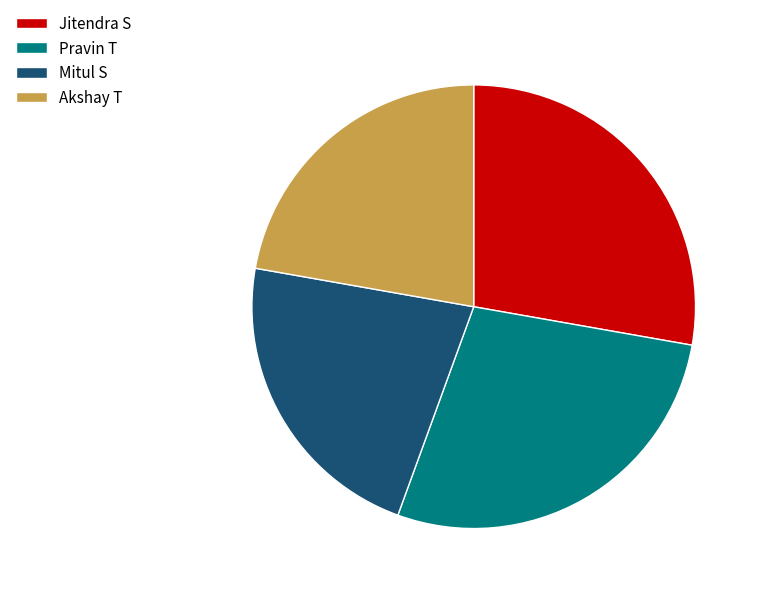

How many segments does this pie chart have?

4